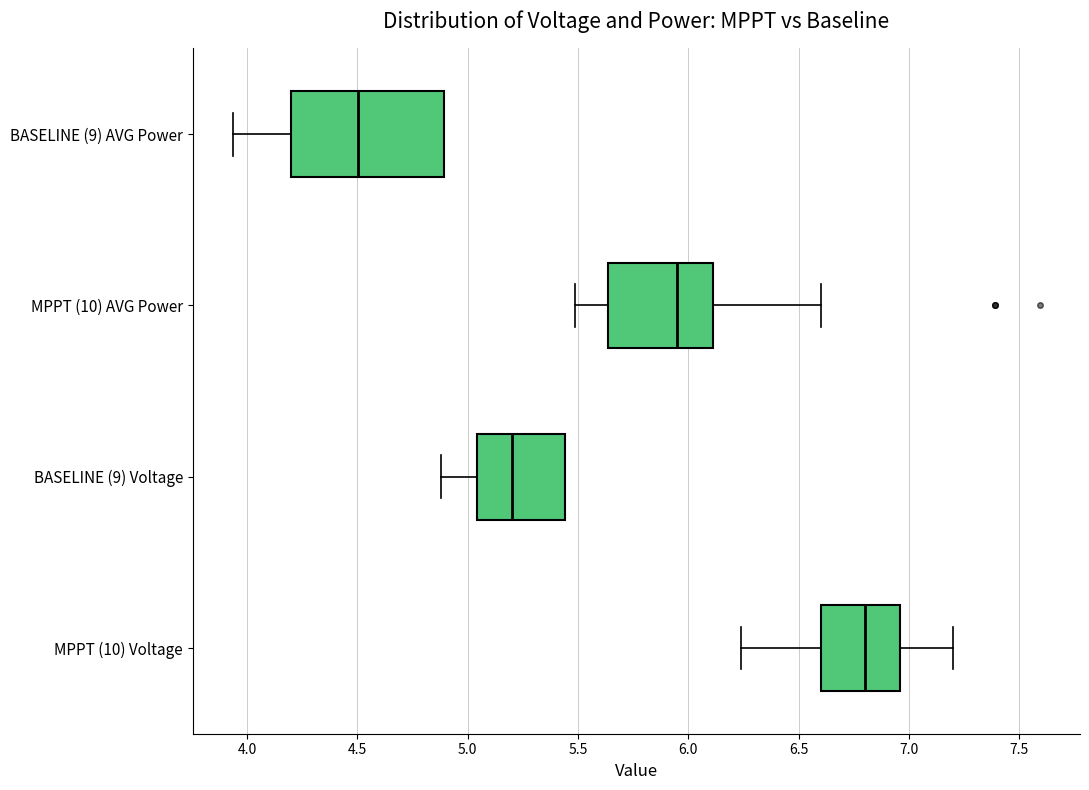

Where is the right edge of the box for BASELINE (9) Voltage on the x-axis? The values are not printed on the chart, so give them approximately, as read against the axis.

5.45